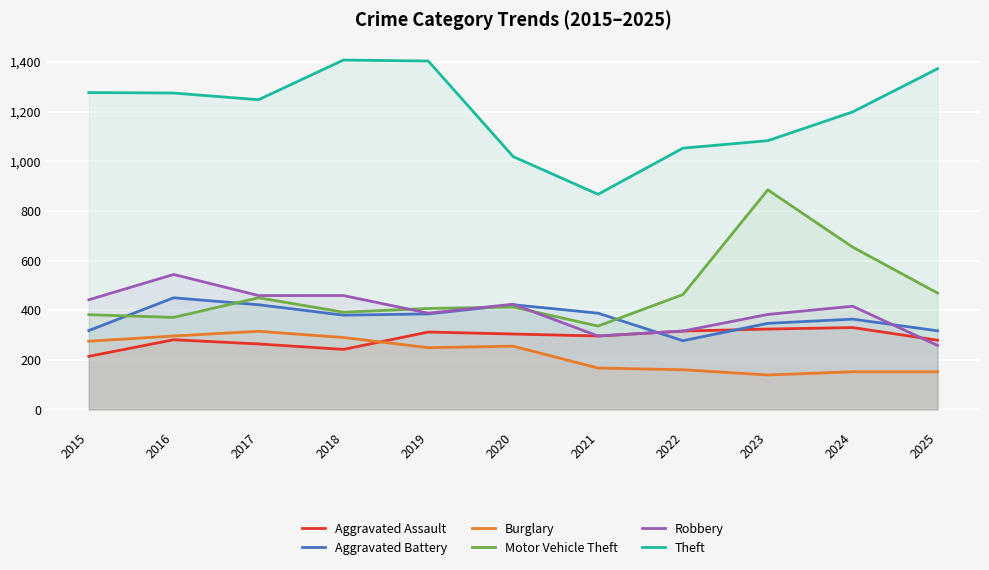

How many lines are shown in the chart?

6